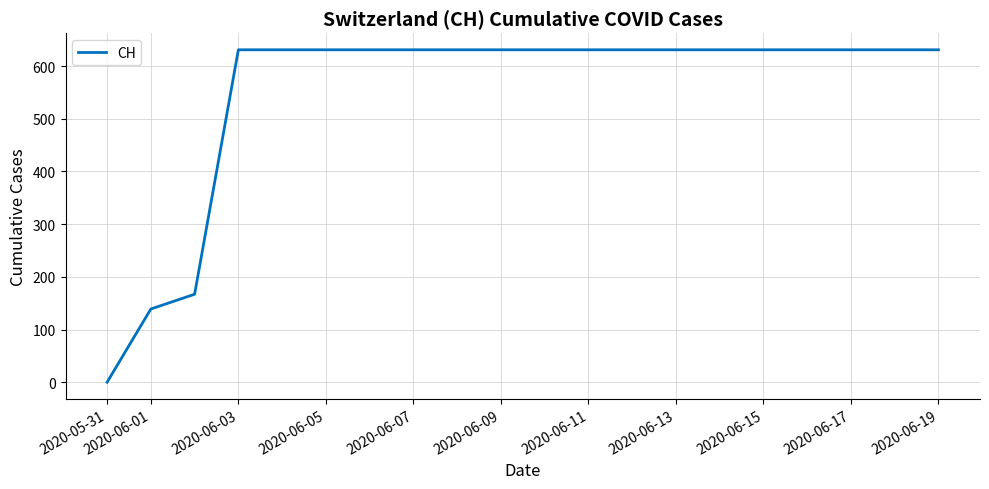

What is the maximum value shown in the chart?

631